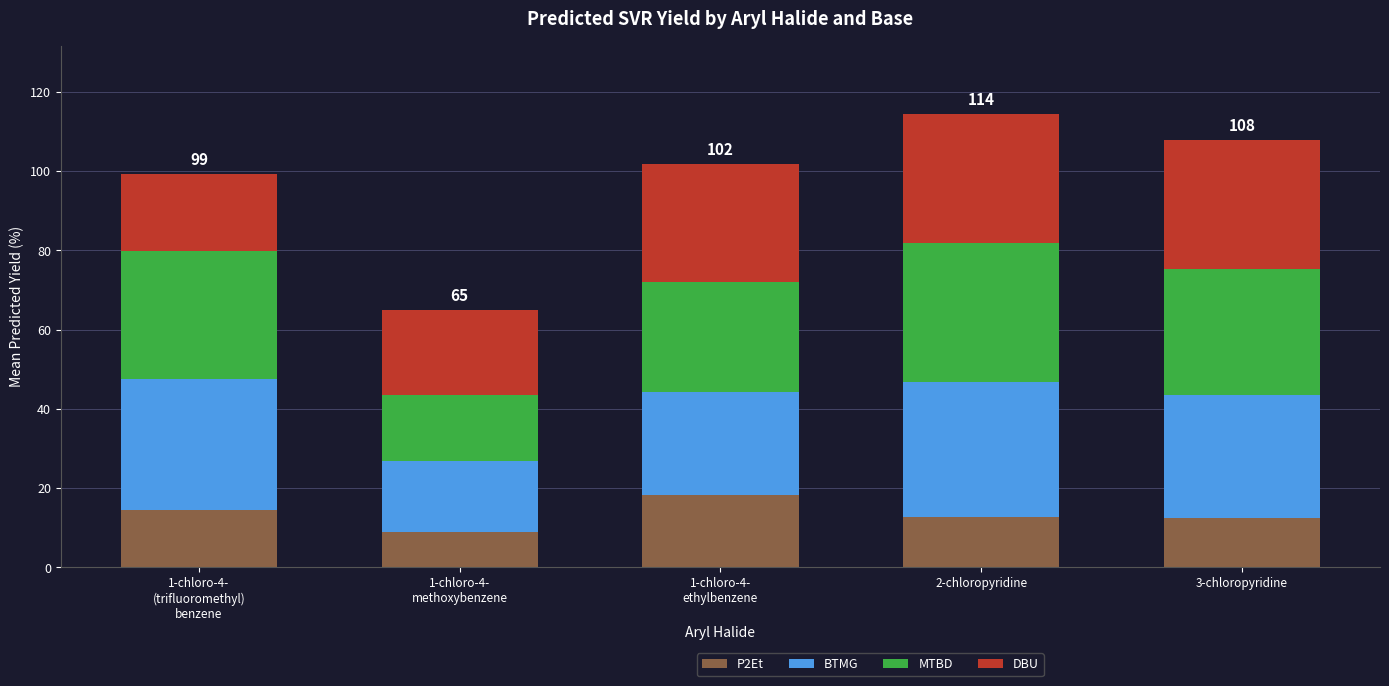

Are the bars horizontal?

No